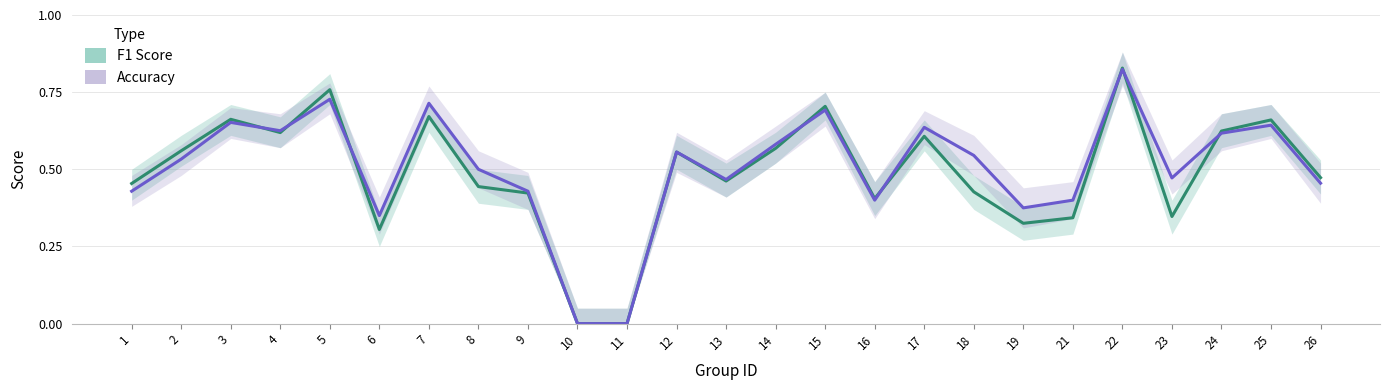

How many series are shown in this chart?

2